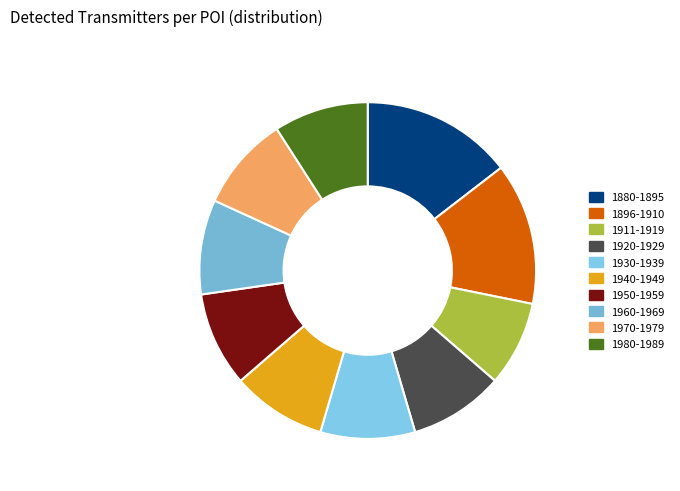

Count the number of slices in the pie.

10